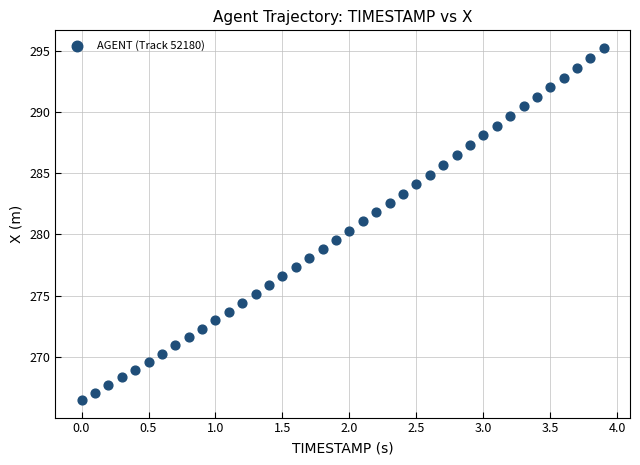

What is the range of Y values (max minus min)?

28.8